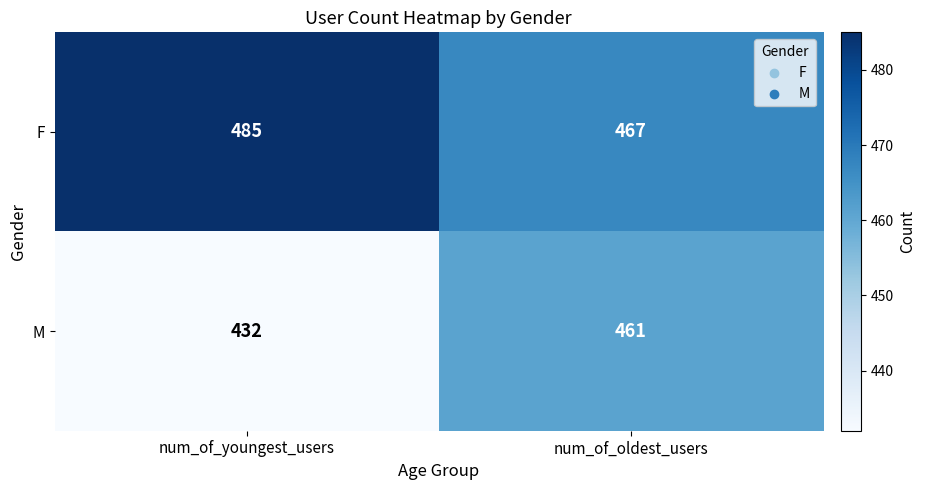

Which series has the largest range (max minus min)?

M